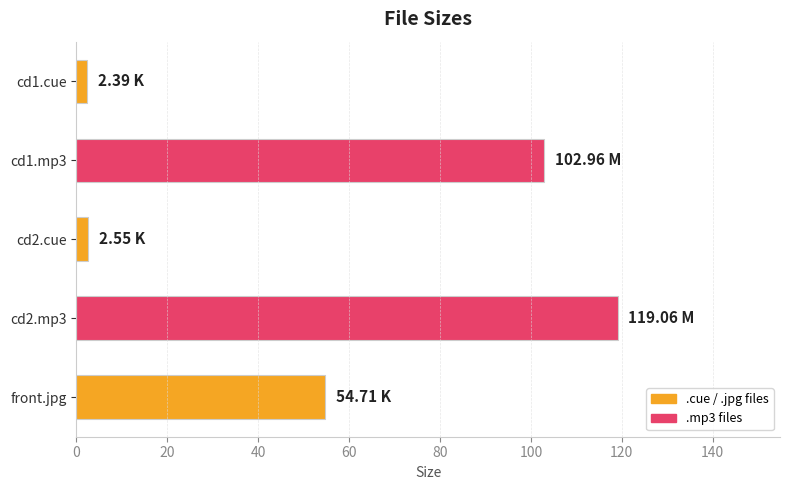

How many bars are there in total?

5